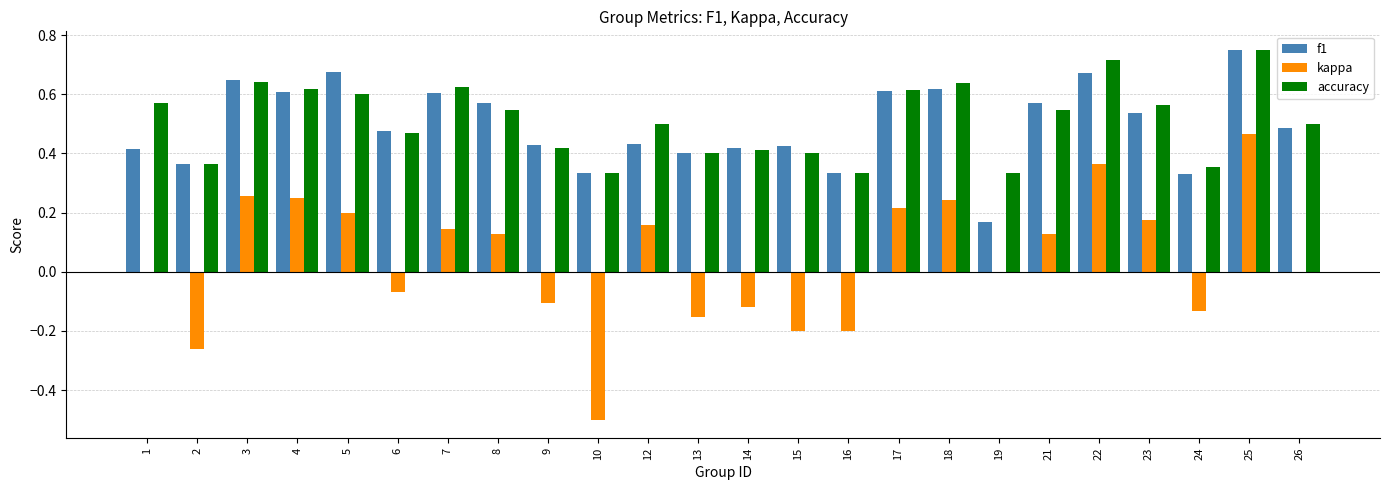

The value of accuracy at 19 is 0.6. True or false?

False